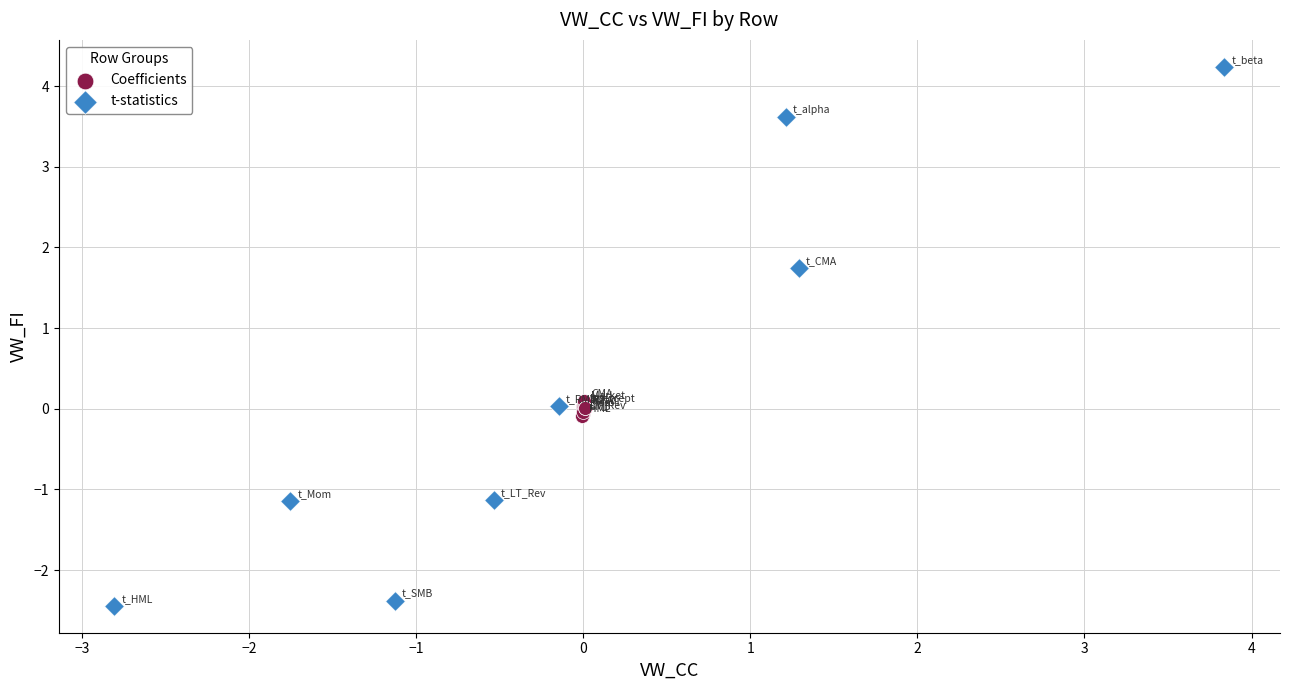

Which series contains the lowest Y value?

t-statistics